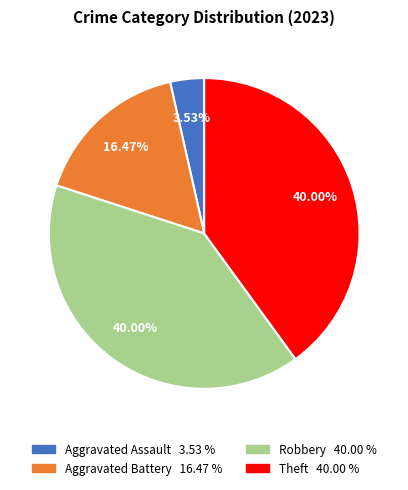

Combined, do Theft and Aggravated Assault account for over 50%?

No